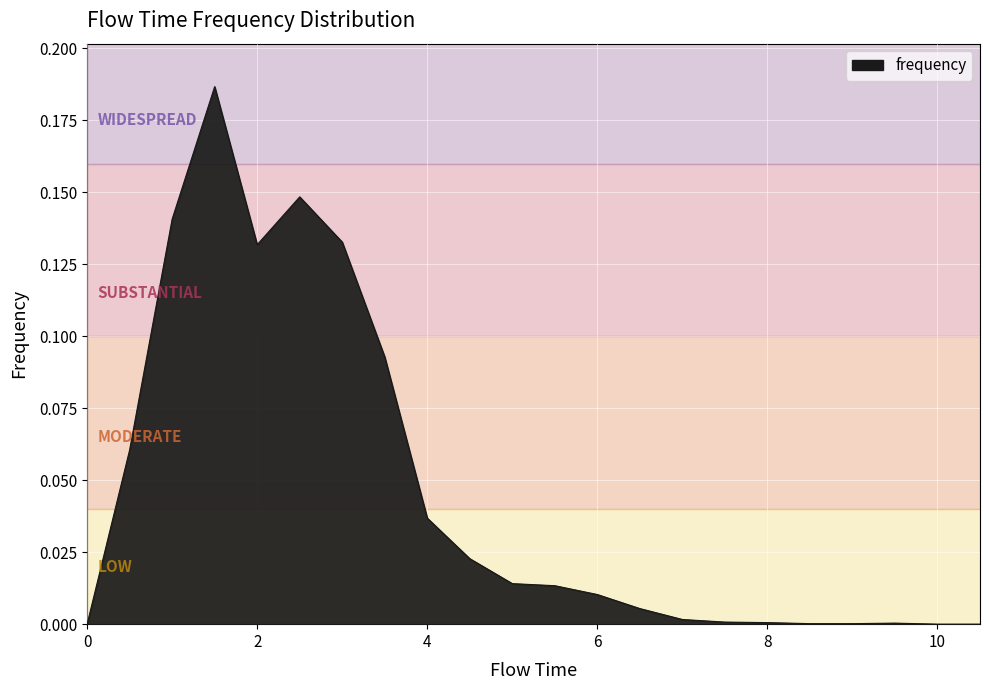

Does the chart display data point markers on the line(s)?

No